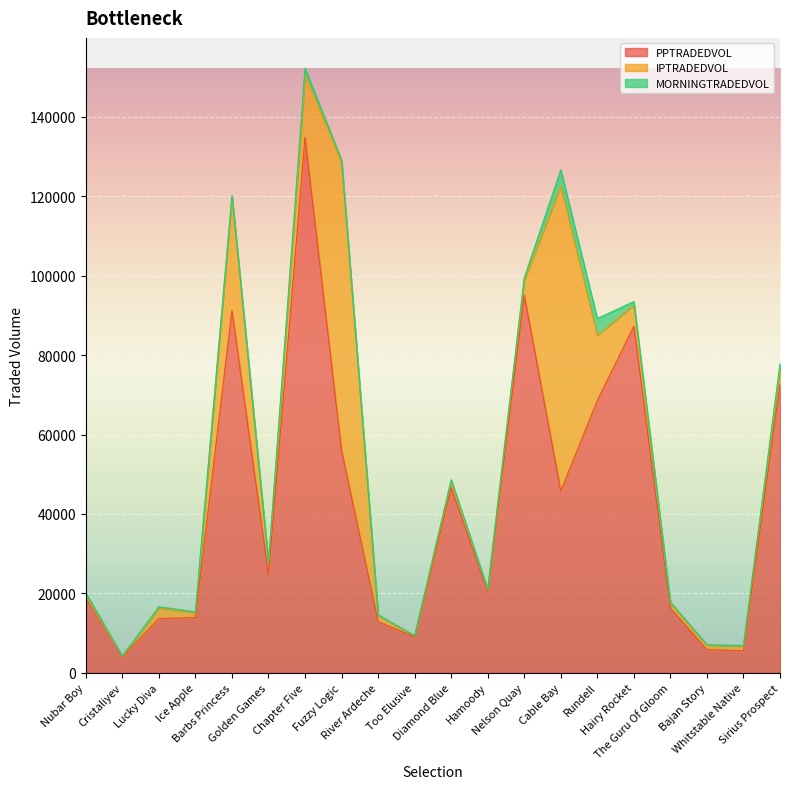

The value of MORNINGTRADEDVOL at River Ardeche is 73.4. True or false?

True